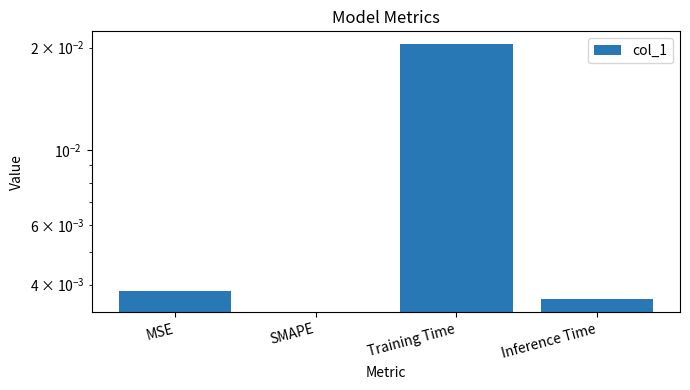

The chart shows a value of 0.0 at Inference Time. True or false?

False